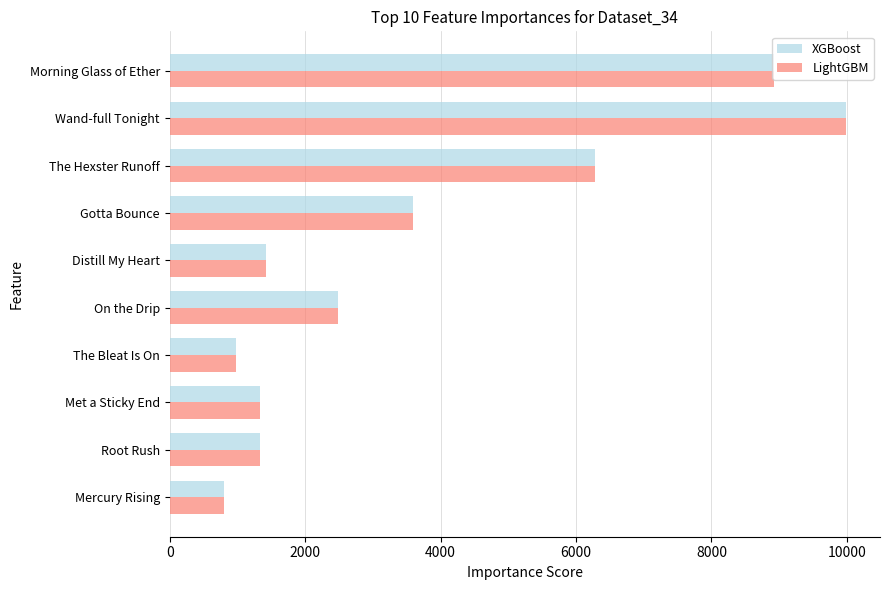

True or false: XGBoost has a value of 15020 at Morning Glass of Ether.

False